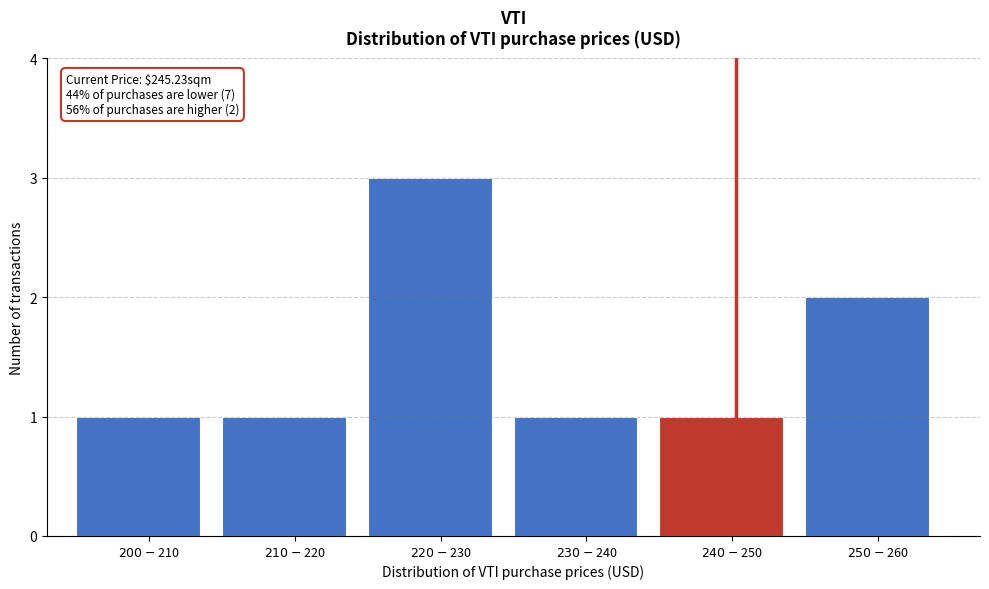

Reading left to right, what are all the values shown in this chart?

1	1	3	1	1	2